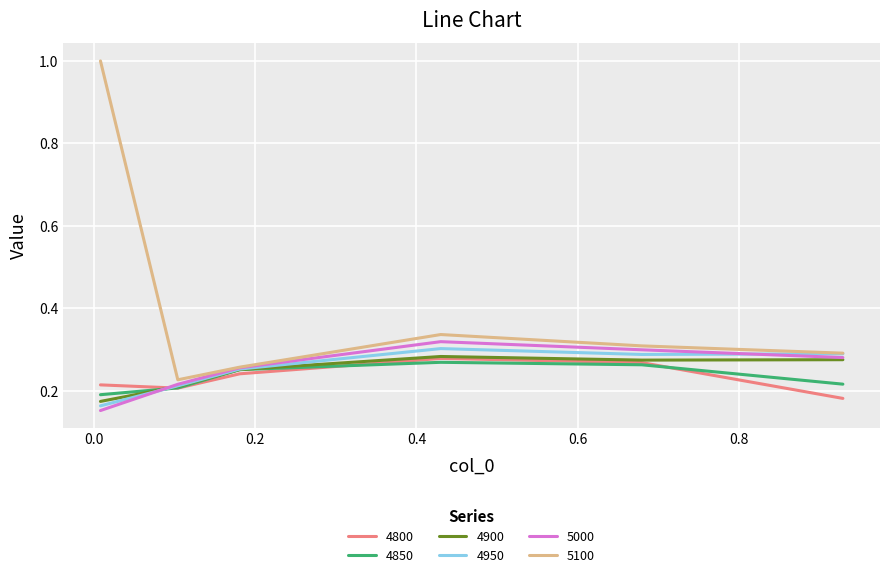

After their last crossing, which series has the higher values: 4900 or 4850?

4900